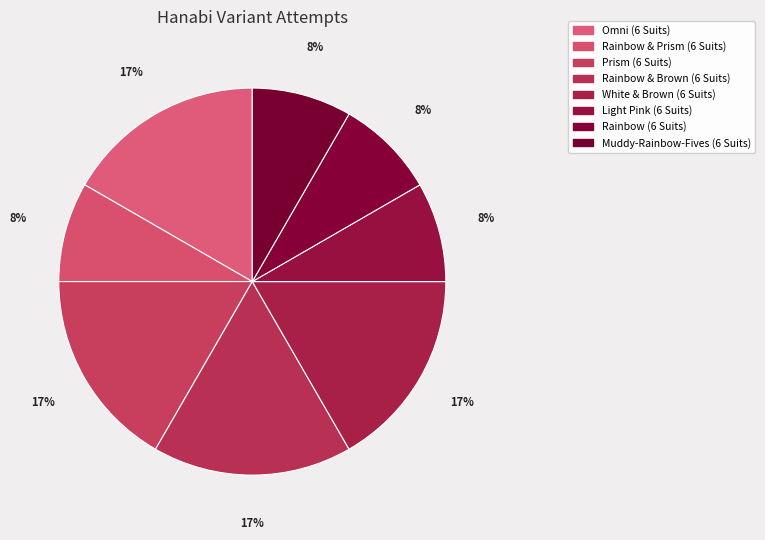

Is there any slice that represents more than half of the pie?

No